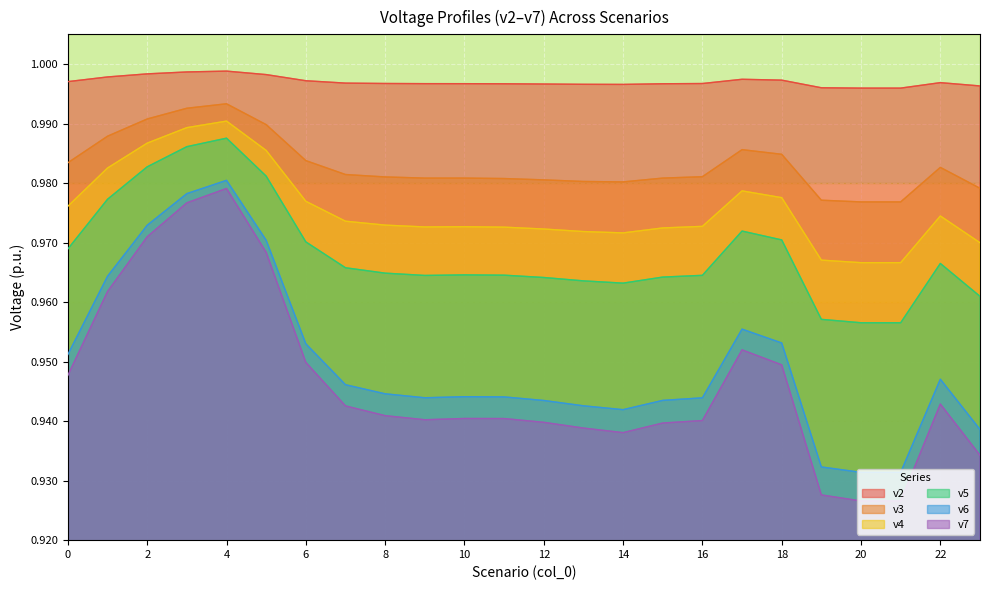

True or false: v7 and v3 intersect in this chart.

False